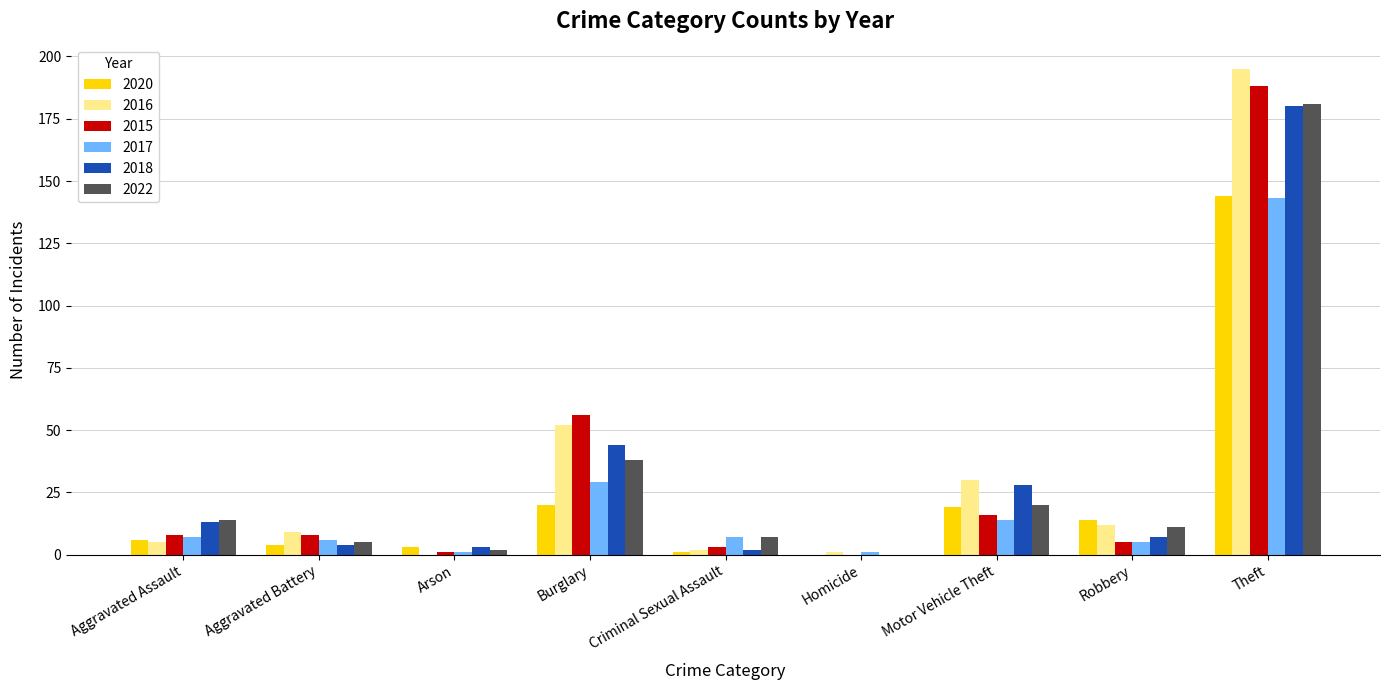

Is the value of 2016 at Arson greater than the value of 2022 at Aggravated Assault?

No